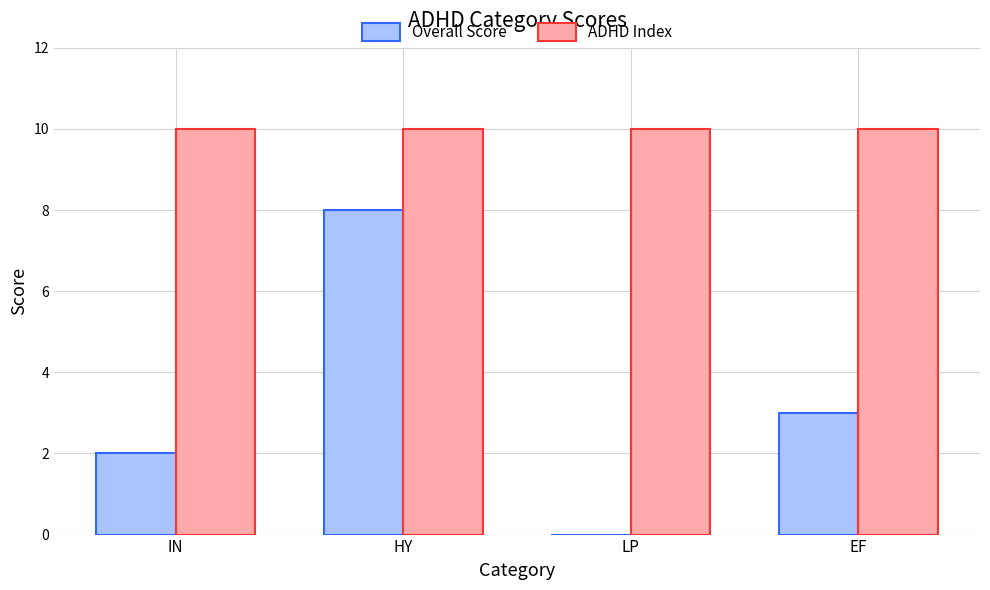

What value does the ADHD Index series have at EF?

10